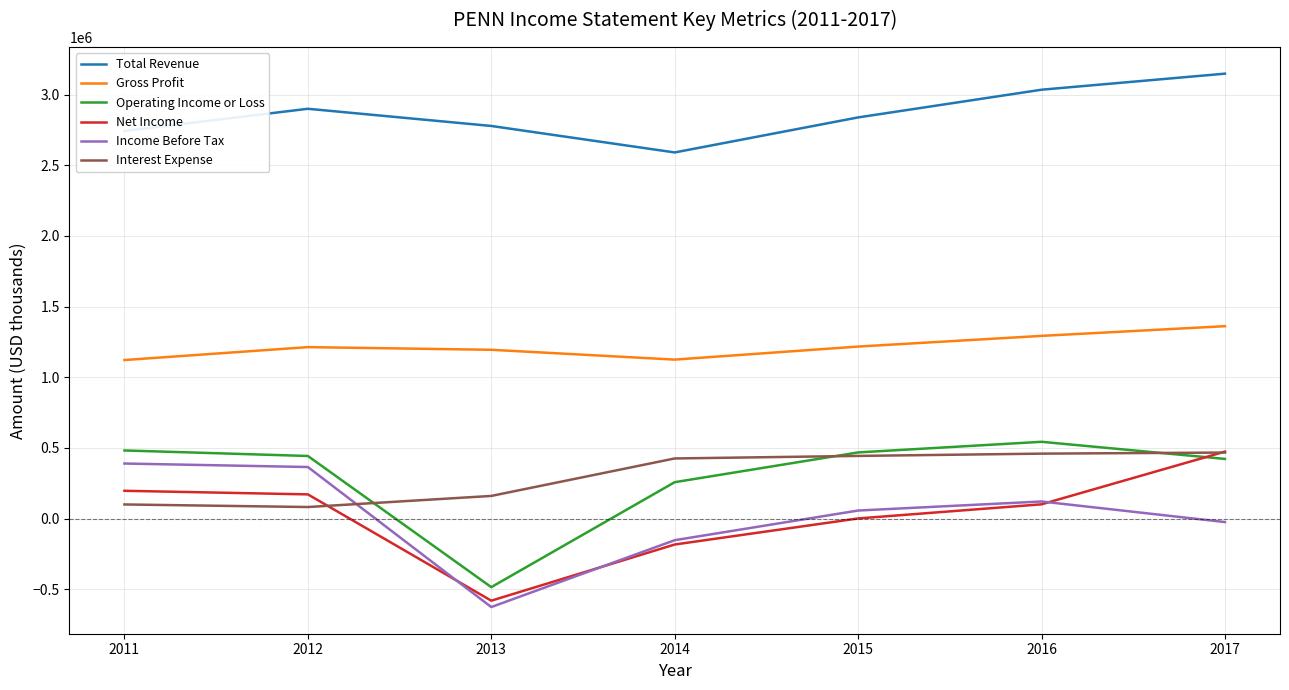

What is the maximum value for Interest Expense?

466800